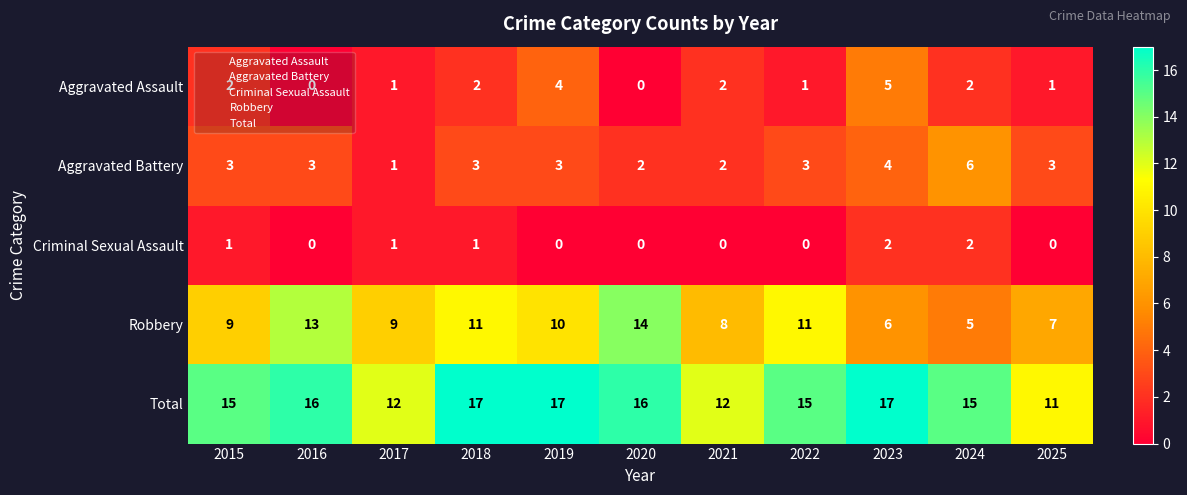

Count the Total values in the range 12 to 17.

10